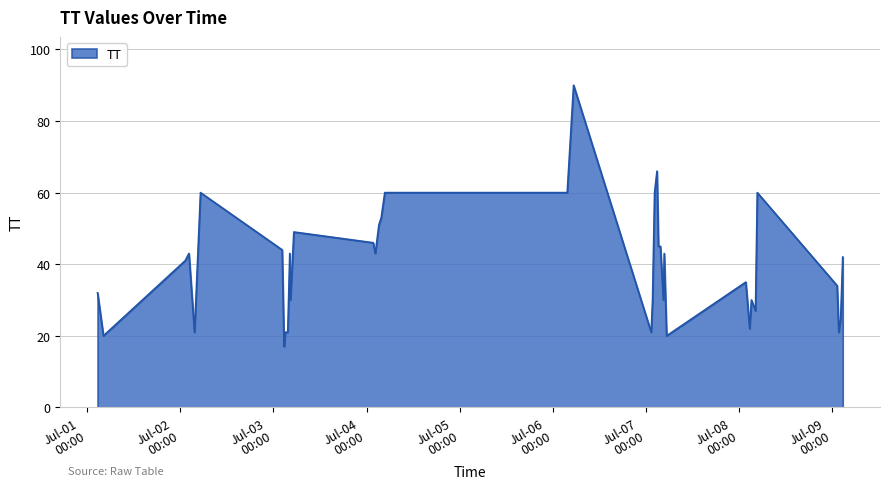

What is the difference between the maximum and minimum values?

73